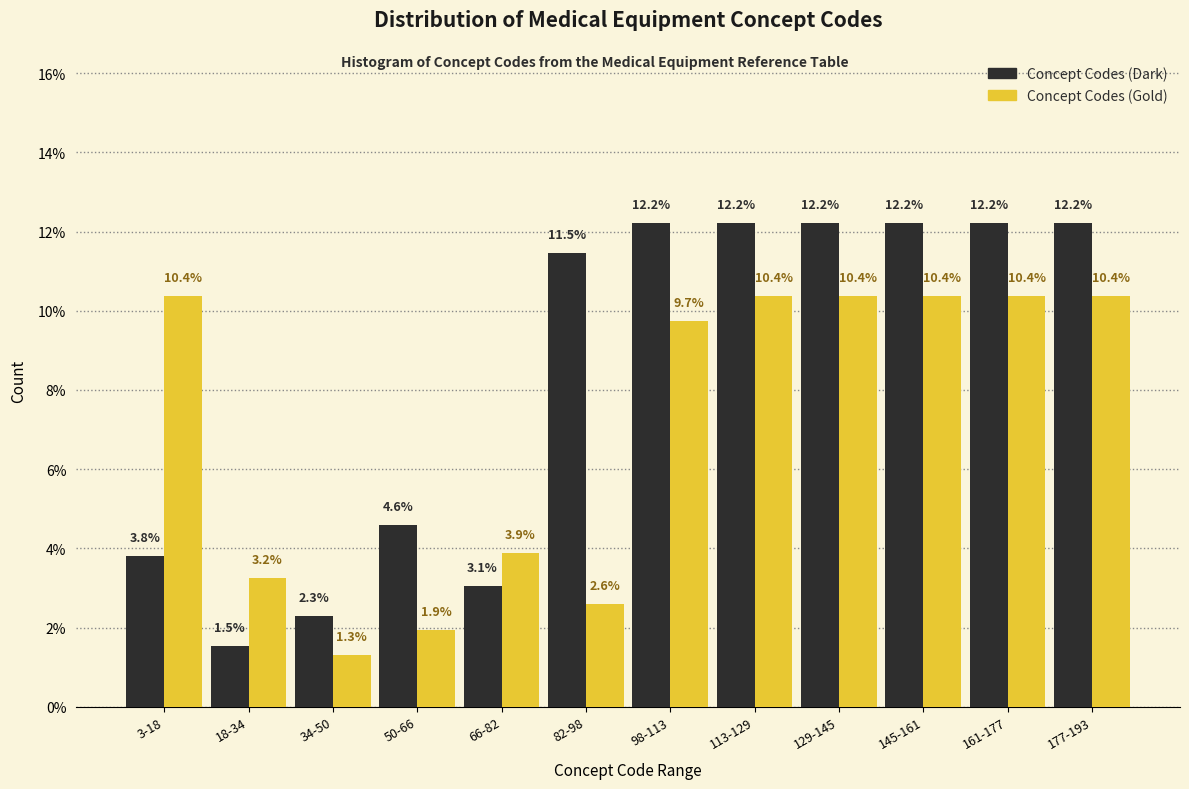

Reading right to left, extract all data points from this chart.

Concept Codes (Dark): 177-193=12.2	161-177=12.2	145-161=12.2	129-145=12.2	113-129=12.2	98-113=12.2	82-98=11.5	66-82=3.1	50-66=4.6	34-50=2.3	18-34=1.5	3-18=3.8
Concept Codes (Gold): 177-193=10.4	161-177=10.4	145-161=10.4	129-145=10.4	113-129=10.4	98-113=9.7	82-98=2.6	66-82=3.9	50-66=1.9	34-50=1.3	18-34=3.2	3-18=10.4